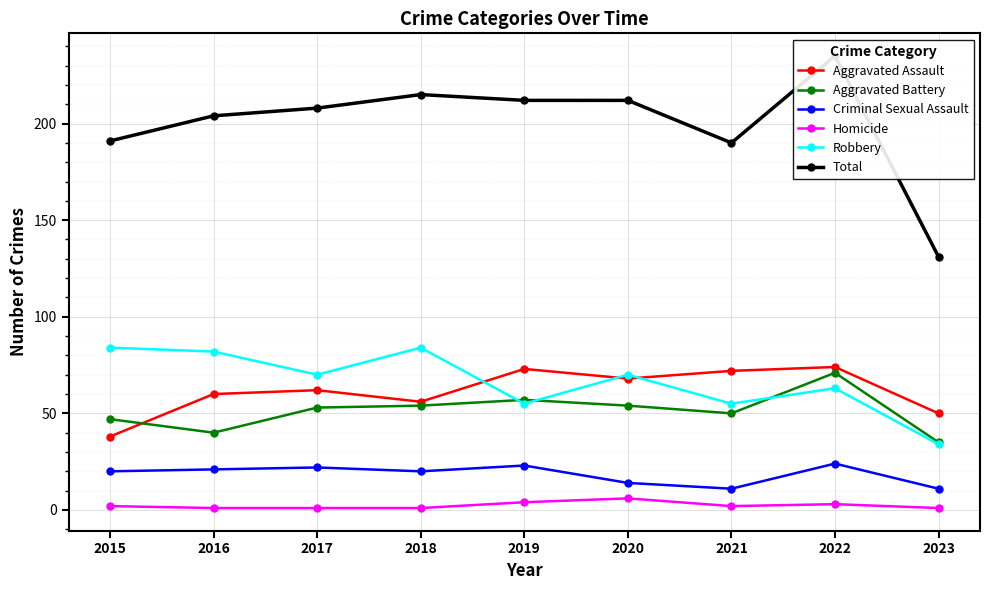

What is the highest value of the Robbery series?

84